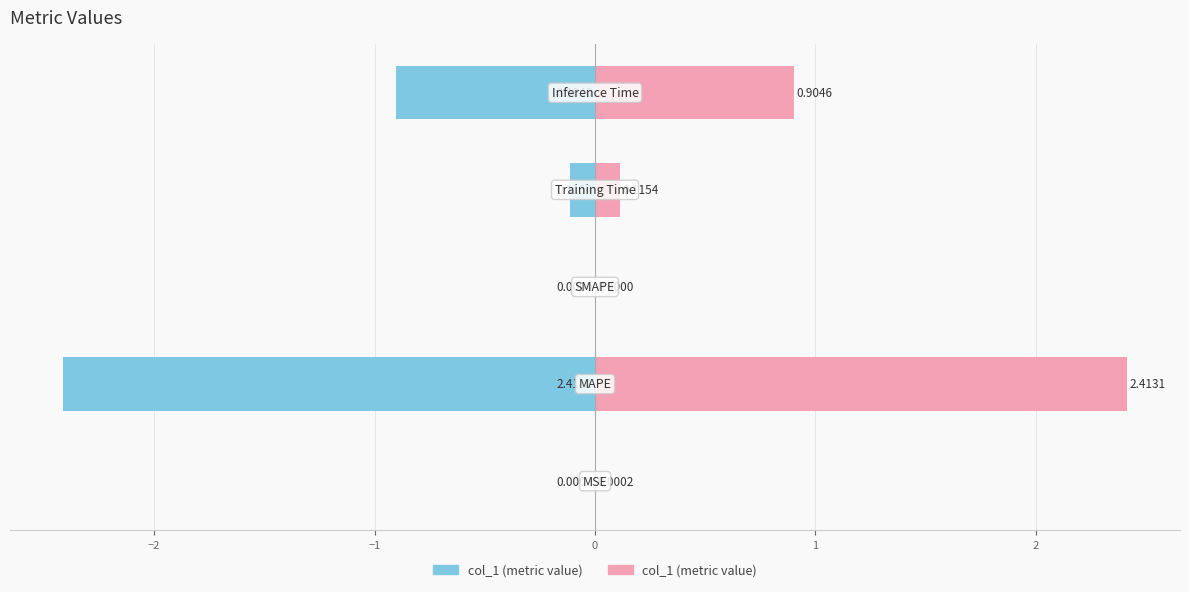

At 1, list the series in order from smallest to largest.

col_1 (left), col_1 (right)